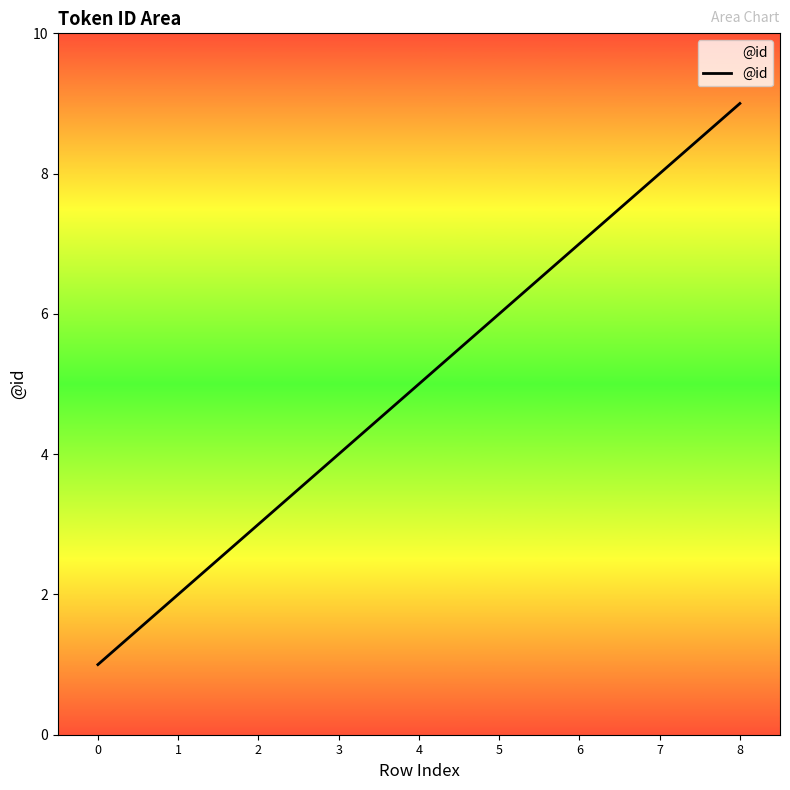

What is the maximum value shown in the chart?

9